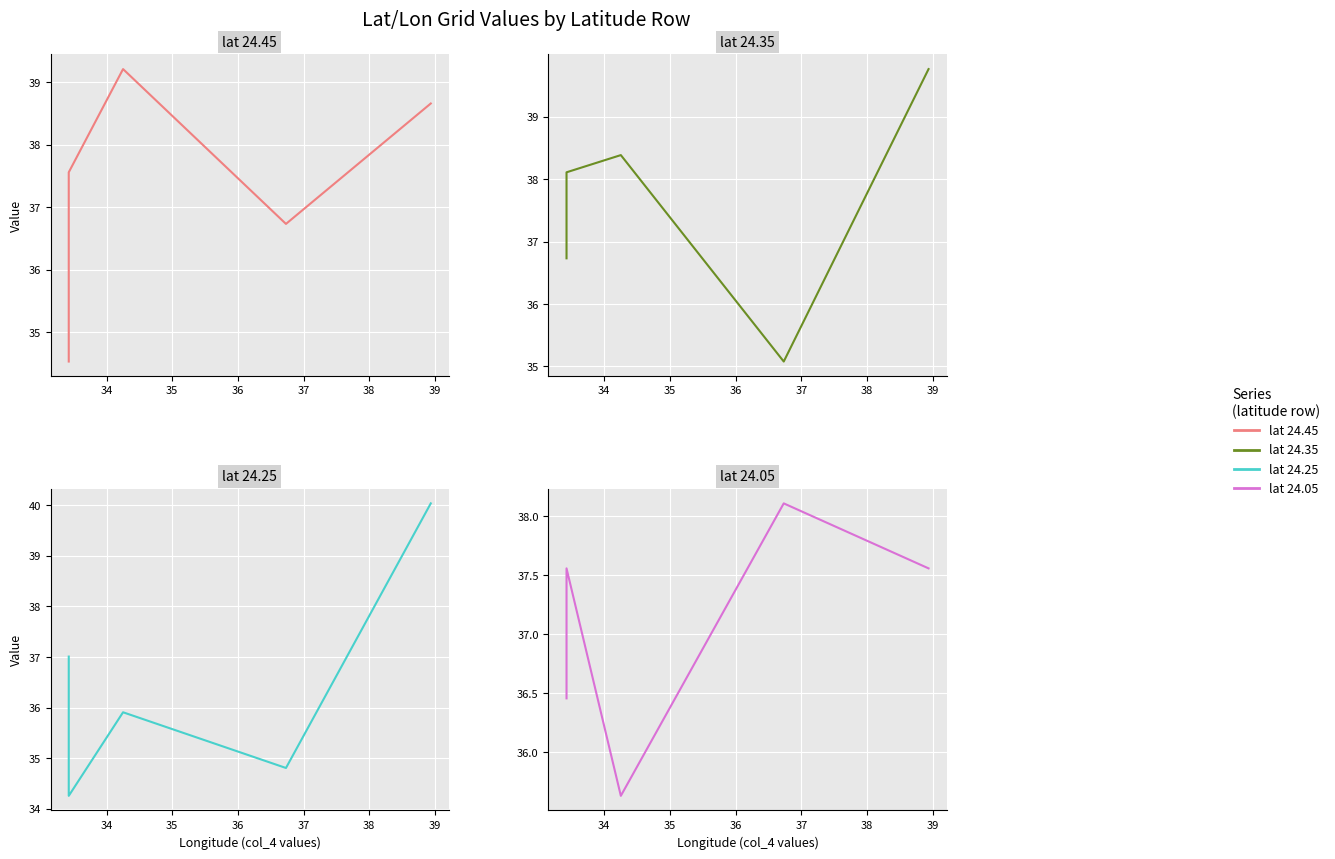

What are all the series names shown in the legend?

lat 24.45, lat 24.35, lat 24.25, lat 24.05